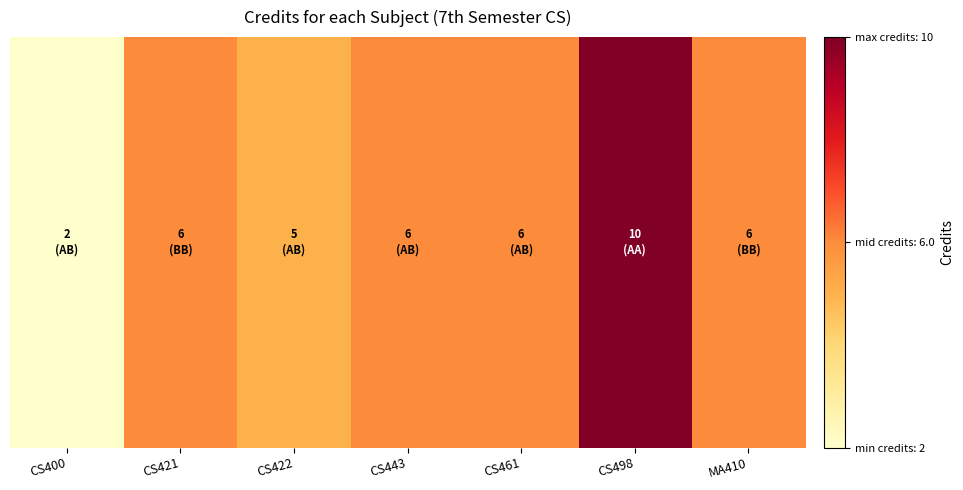

What is the sum of all values?

41